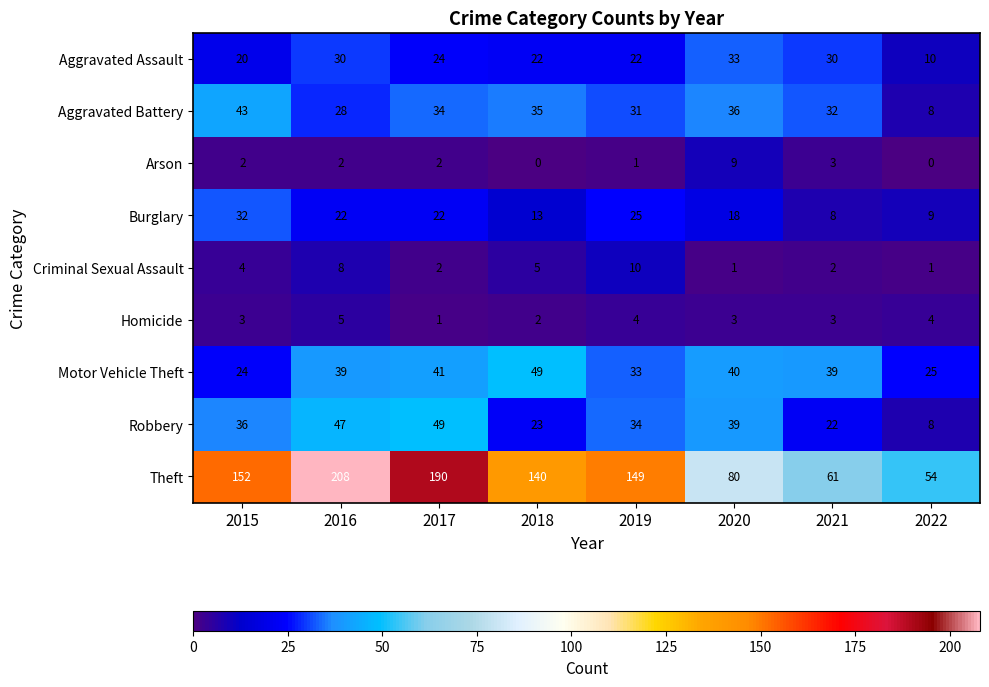

Which category has the highest value across all series?

2016